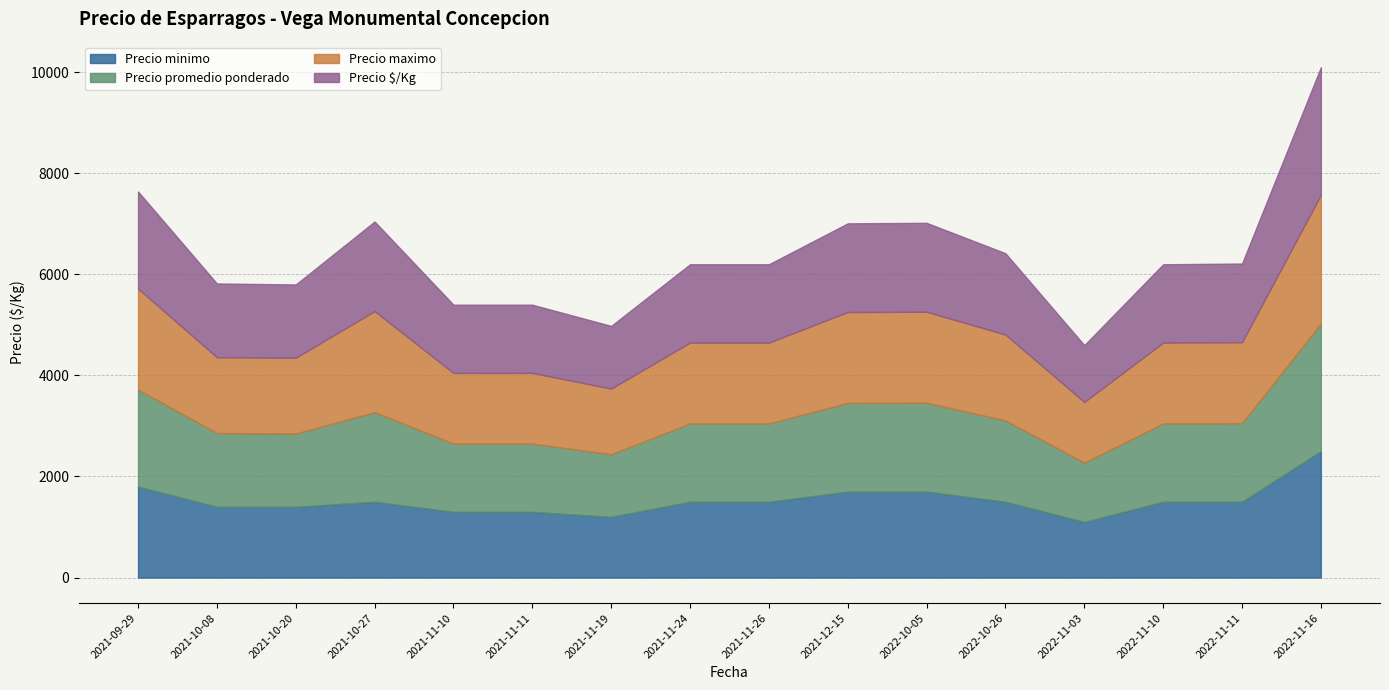

What is the greatest value displayed?

2550